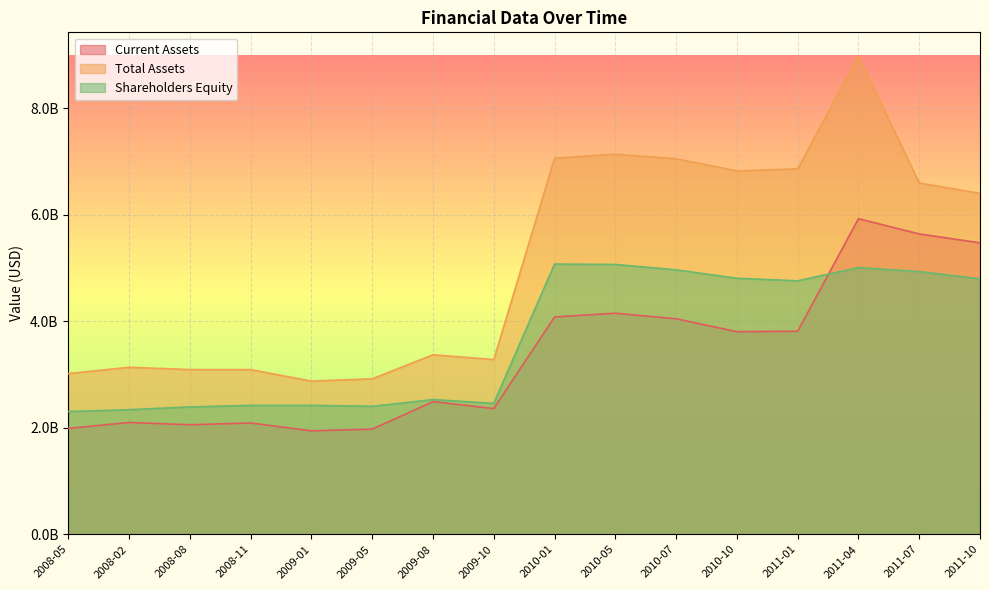

How many data points in Current Assets are above 3803037000?

7